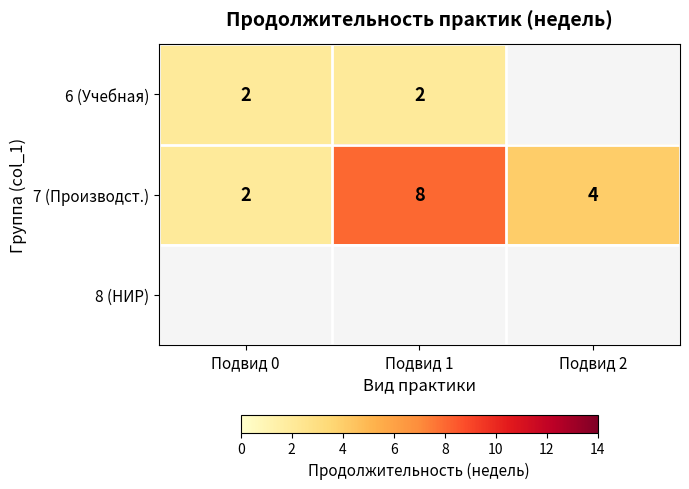

Where is 7 (Производст.) nearest to the value 5?

Подвид 2